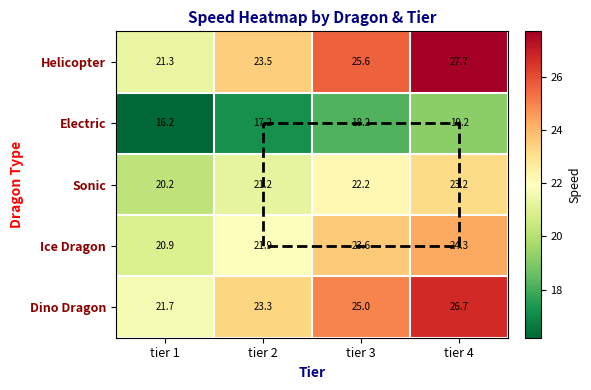

How many data points does each series have?

4